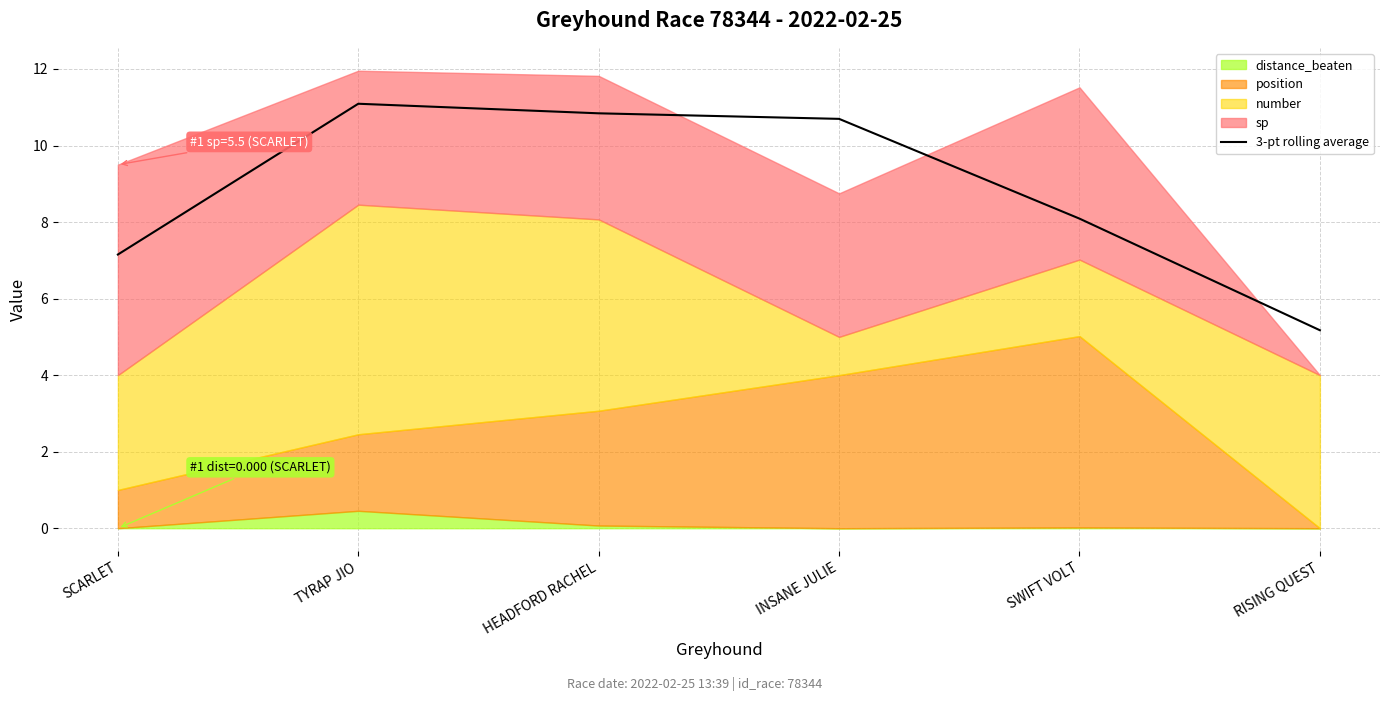

What is the maximum value shown in the chart?

11.1